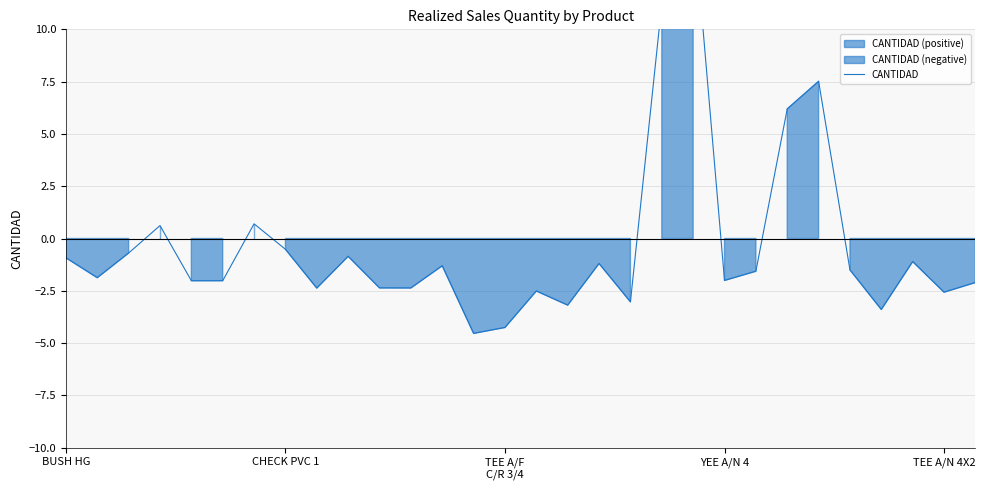

How many values are above zero?

6